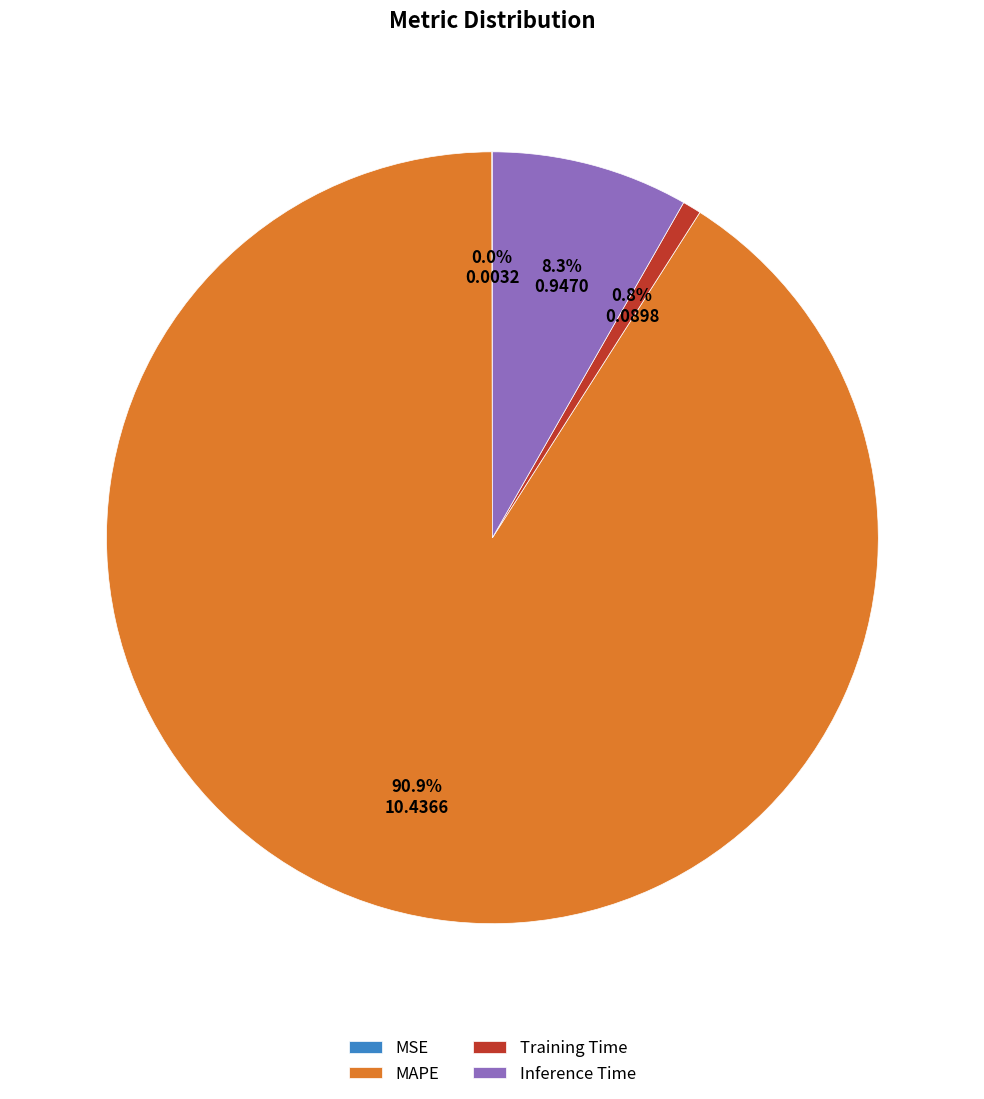

Does MAPE account for over 50% of the chart?

Yes